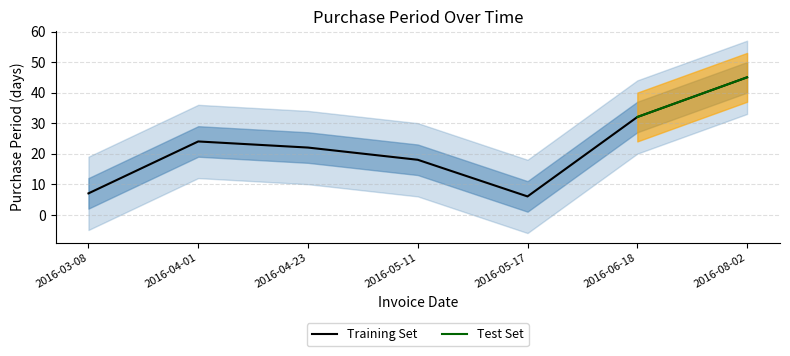

Where is the data nearest to the value 25?

2016-04-01